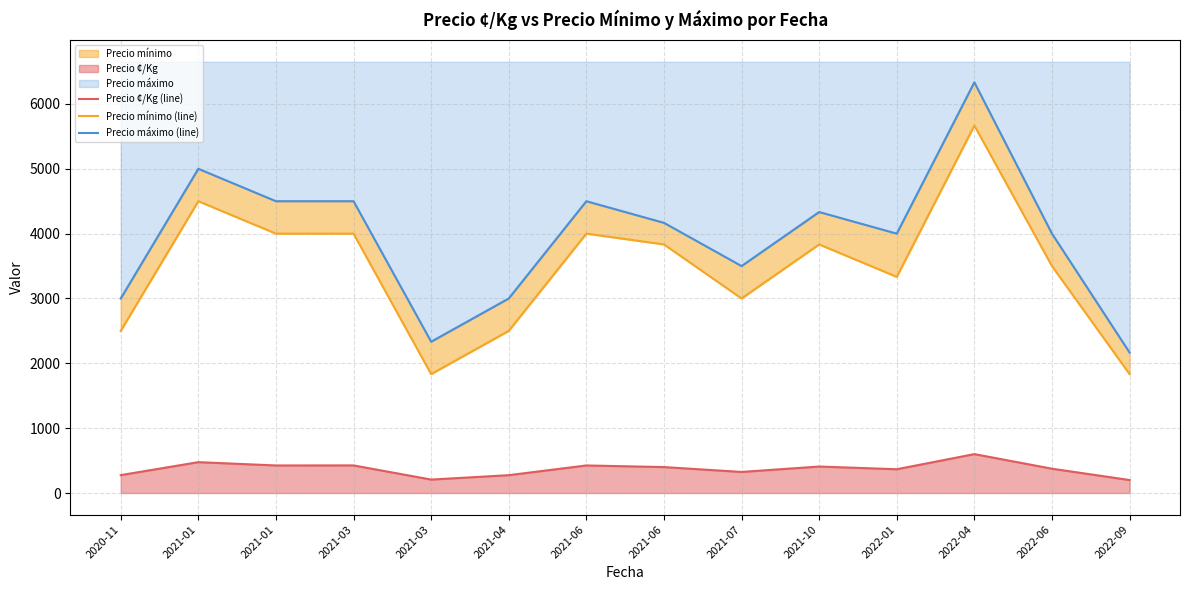

What is the difference between the Precio máximo (line) values at 2021-01 and 2022-09?

2833.3